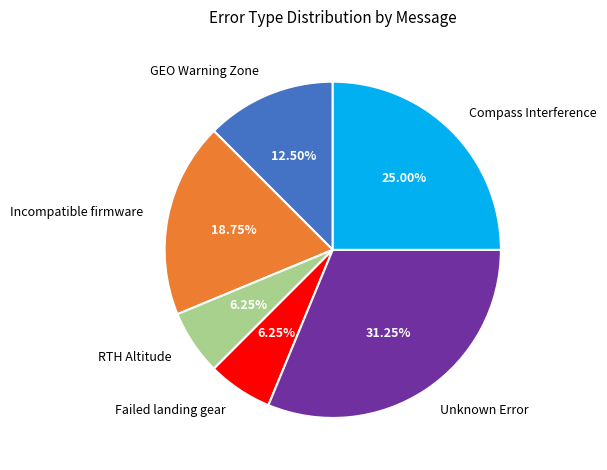

True or false: Incompatible firmware accounts for 19% of the total.

True